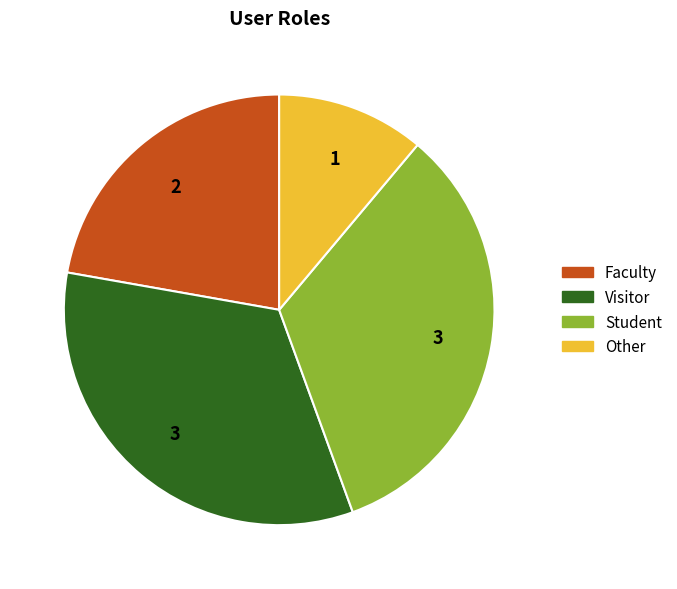

Does any single category account for the majority?

No